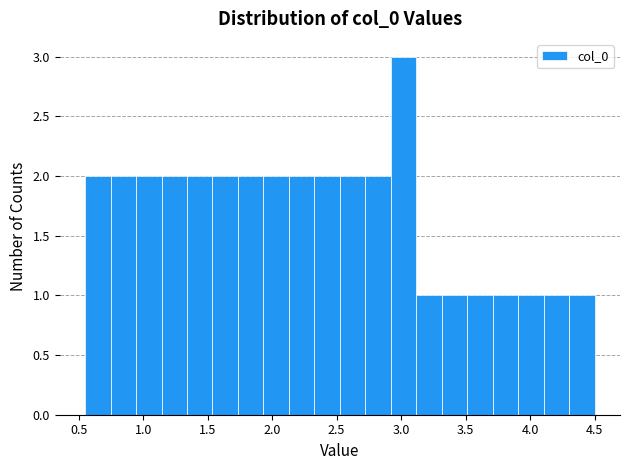

Around what value on the x-axis is the tallest bar? Give the approximate position of its centre, as read against the axis.

3.00